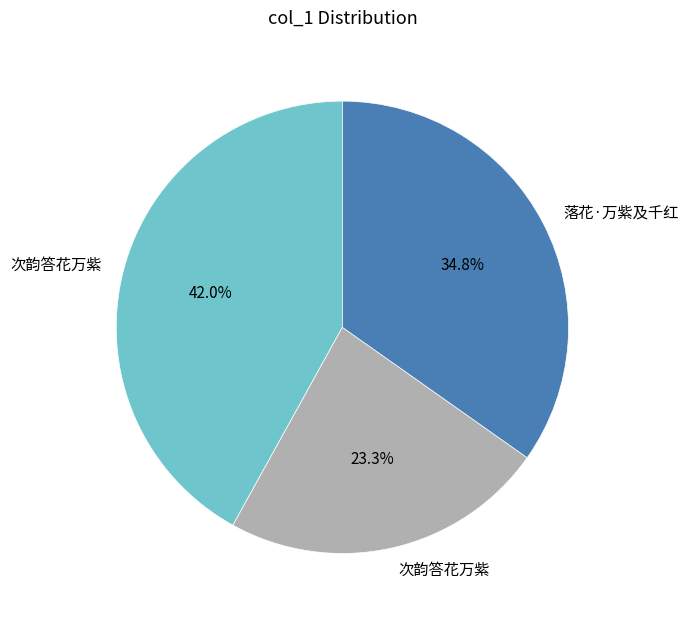

Does any single category account for the majority?

No